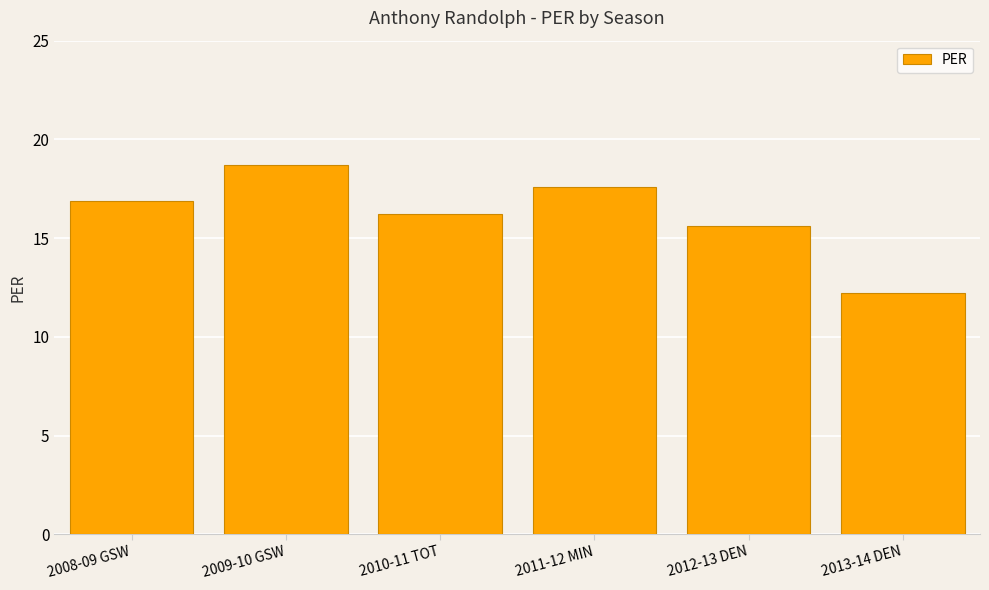

Which label corresponds to the smallest value in the chart?

2013-14 DEN